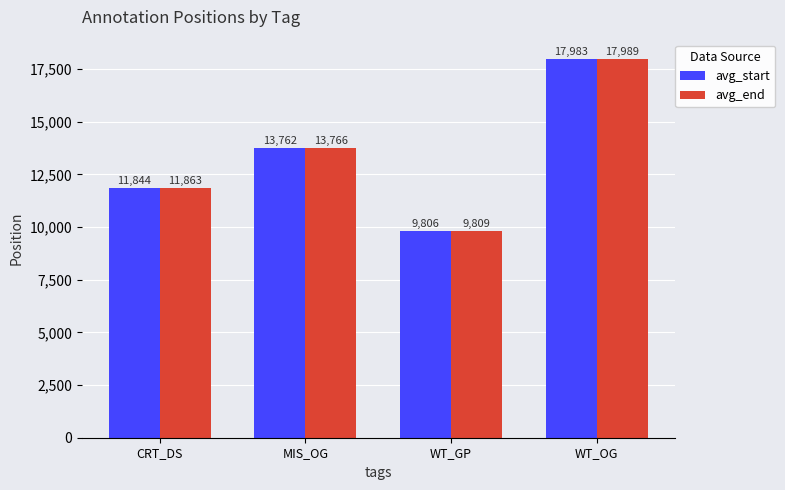

Where is avg_end nearest to the value 13899?

MIS_OG